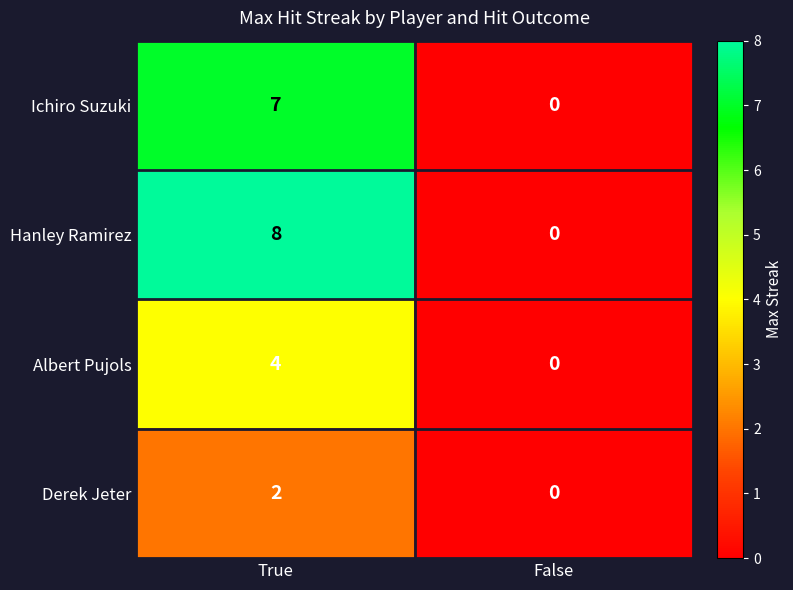

What is the difference between the maximum and minimum values in the Albert Pujols series?

4